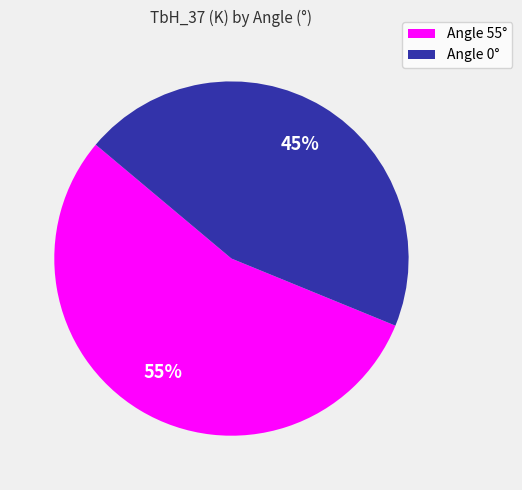

Is the sum of Angle 55° and Angle 0° greater than half?

Yes